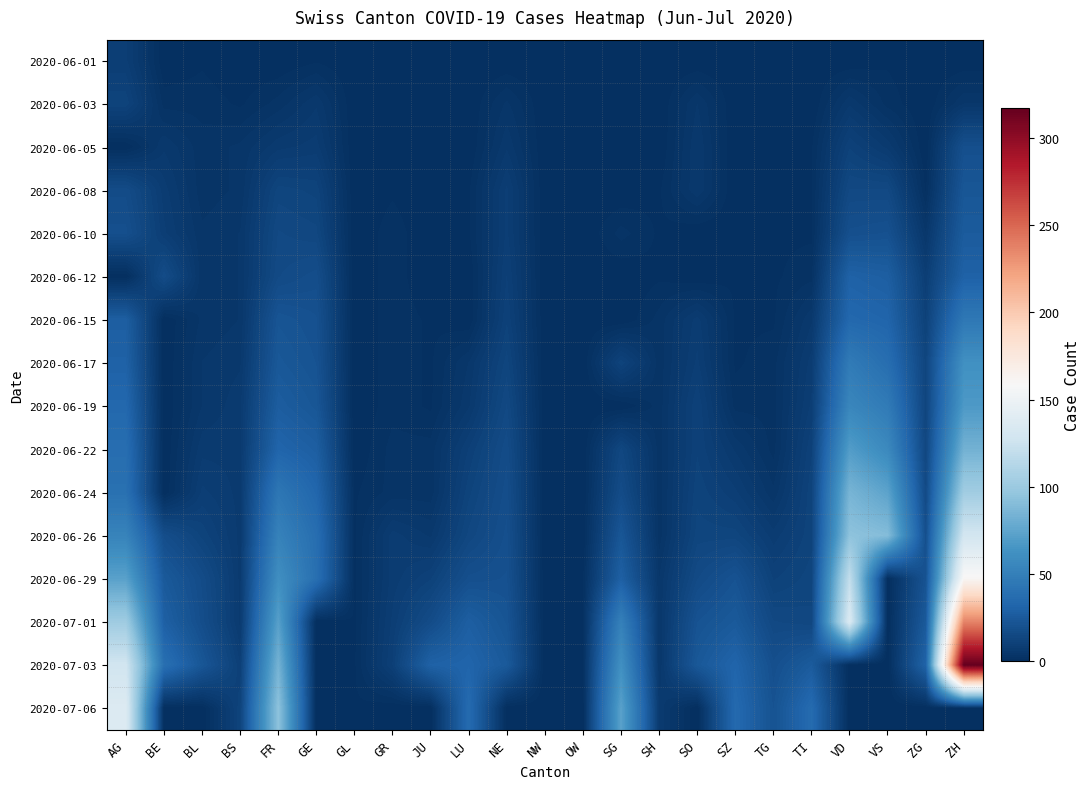

Which category has the highest value across all series?

ZH